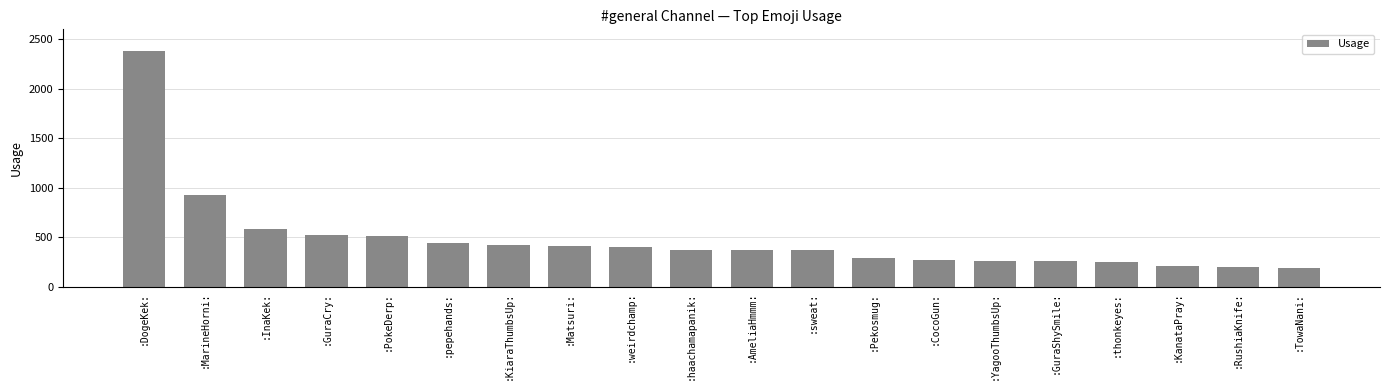

What is the smallest value displayed?

194